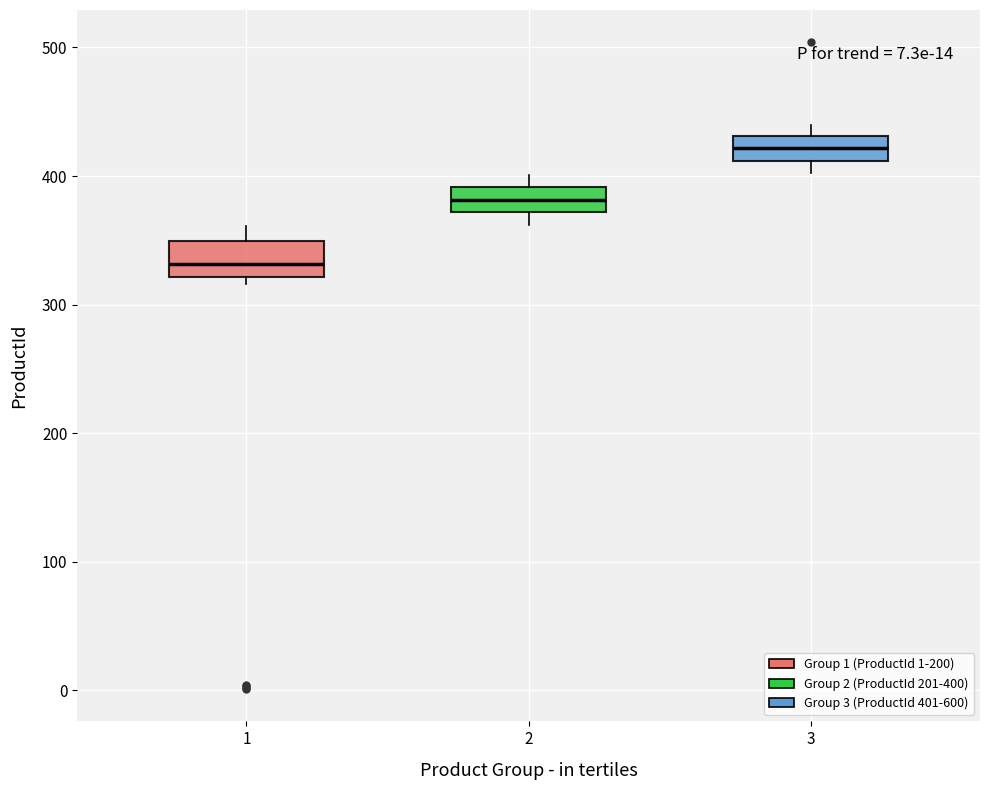

Where is the lower edge of the box at x = 2 on the y-axis? The values are not printed on the chart, so give them approximately, as read against the axis.

370